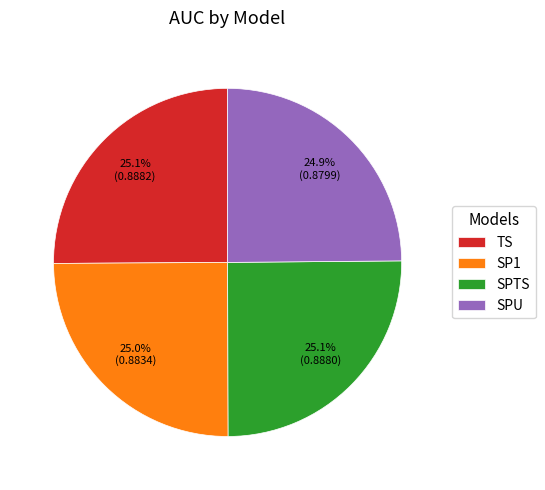

How much of the chart is everything except SPU?

75.1%